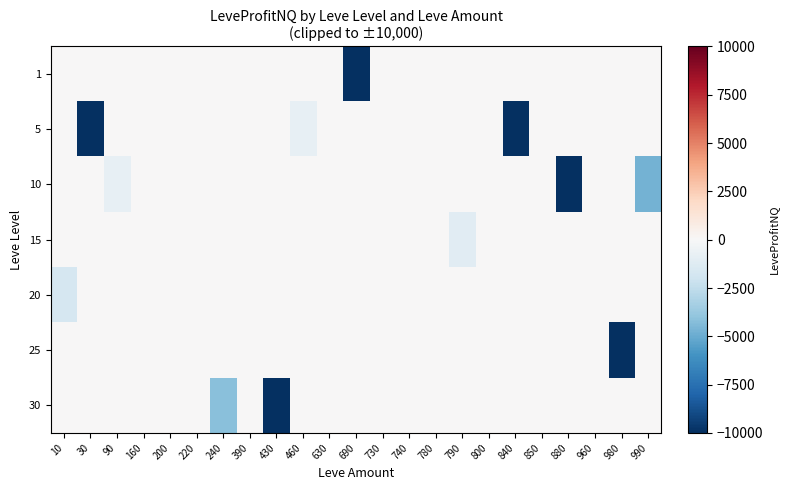

At which category is the sum across all series the highest?

160